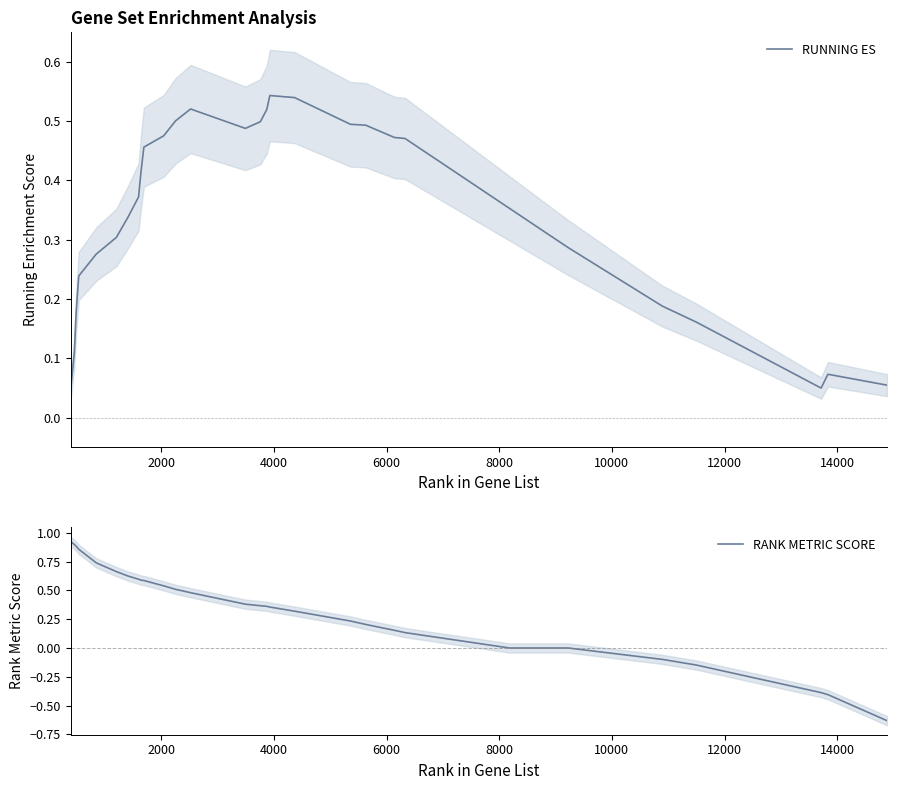

True or false: RANK METRIC SCORE has a value of 0.6 at 22.

False